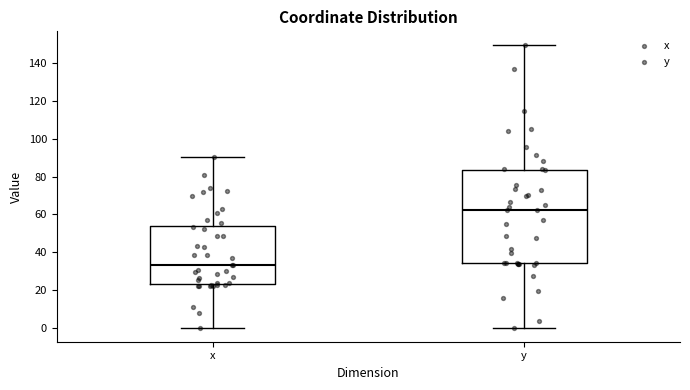

Reading left to right, transcribe this box plot: for each box, give where its median line is, the range the box spans, and where its two whiskers end, as read against the y-axis. The values are not printed on the chart, so give them approximately, as read against the axis.

x: median 34, box 24 to 54, whiskers 0 to 90
y: median 62, box 34 to 84, whiskers 0 to 150